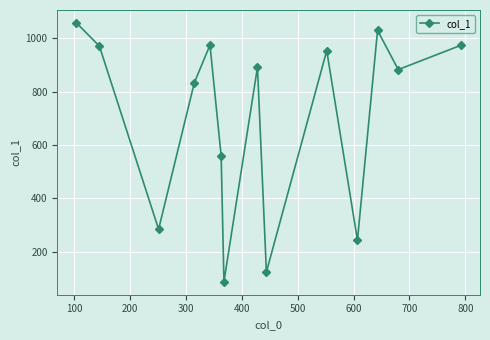

What is the average value?

705